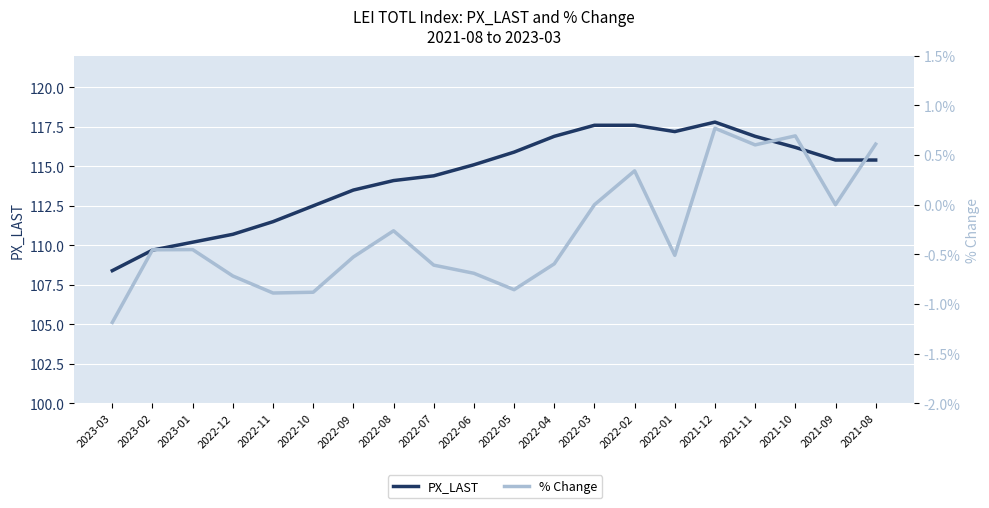

Reading right to left, extract all data points from this chart.

PX_LAST: 115.4	115.4	116.2	116.9	117.8	117.2	117.6	117.6	116.9	115.9	115.1	114.4	114.1	113.5	112.5	111.5	110.7	110.2	109.7	108.4
% Change: 0.6	0.0	0.7	0.6	0.8	-0.5	0.3	0.0	-0.6	-0.9	-0.7	-0.6	-0.3	-0.5	-0.9	-0.9	-0.7	-0.5	-0.5	-1.2